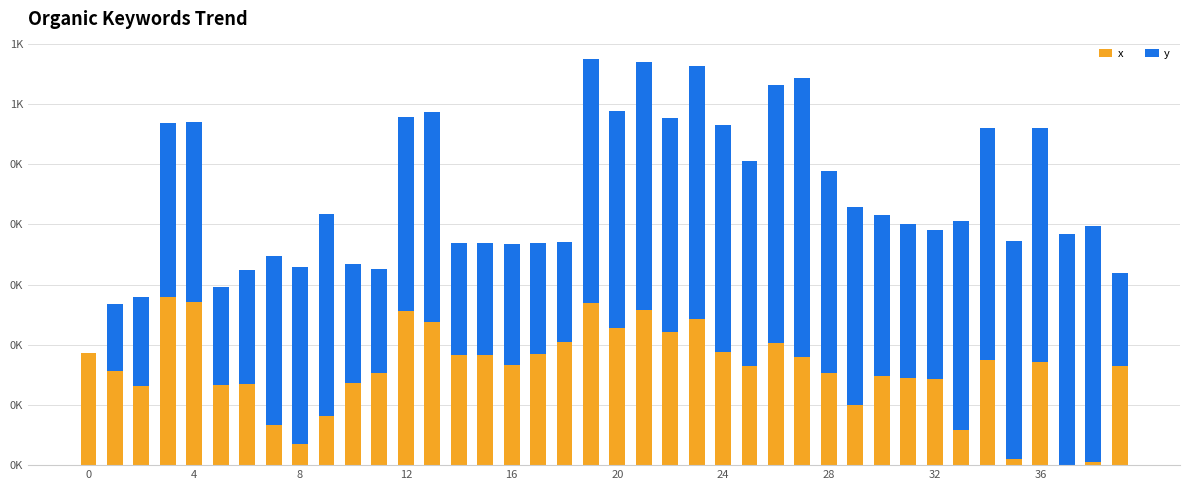

Are the bars grouped side by side (vs. stacked)?

No